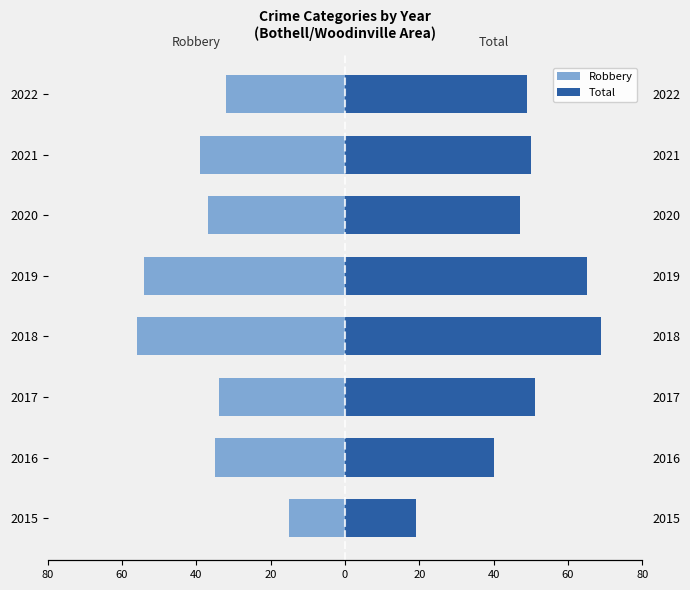

What value does the Robbery series have at 2022, to the nearest 10?

-30